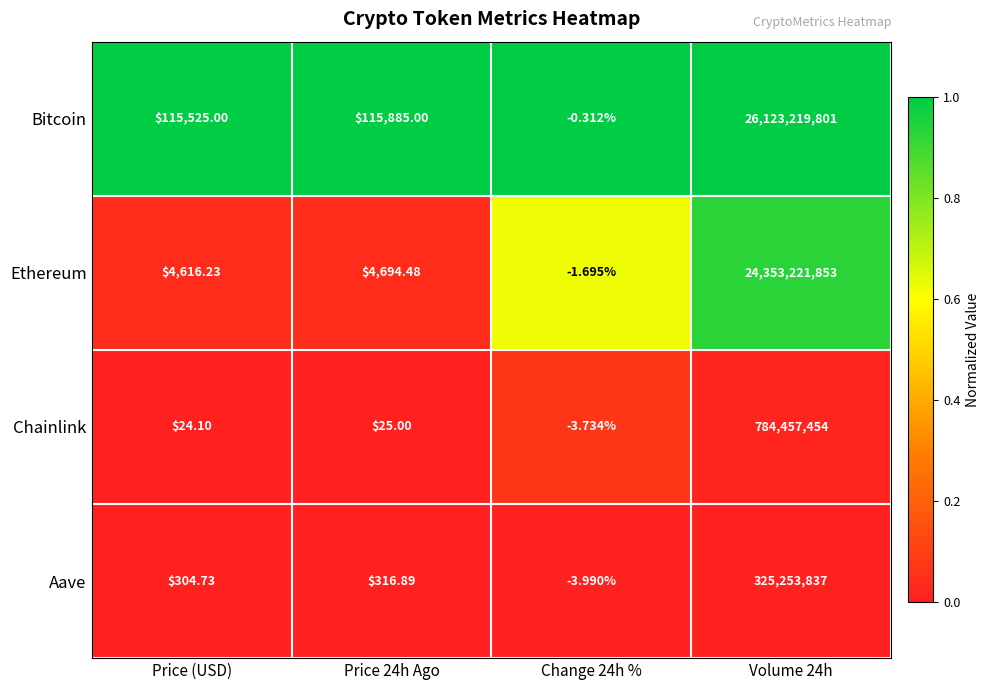

Rank the series at Price 24h Ago from highest to lowest value.

Bitcoin, Ethereum, Aave, Chainlink